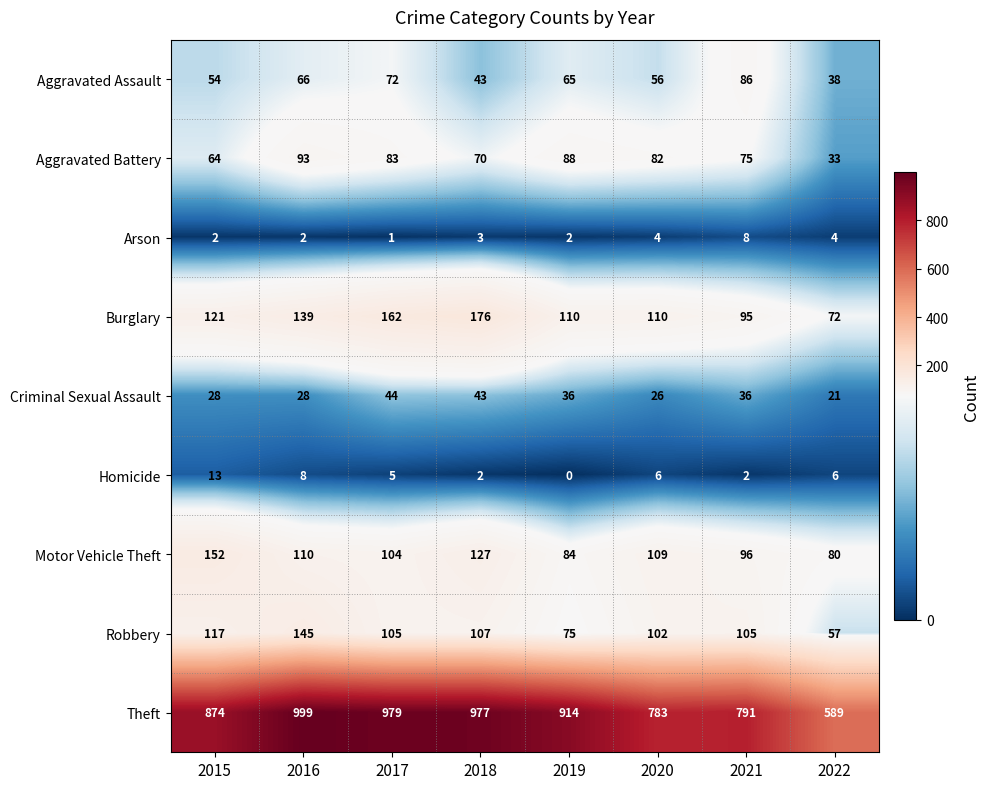

Is it true that Homicide equals 6 at 2020?

True